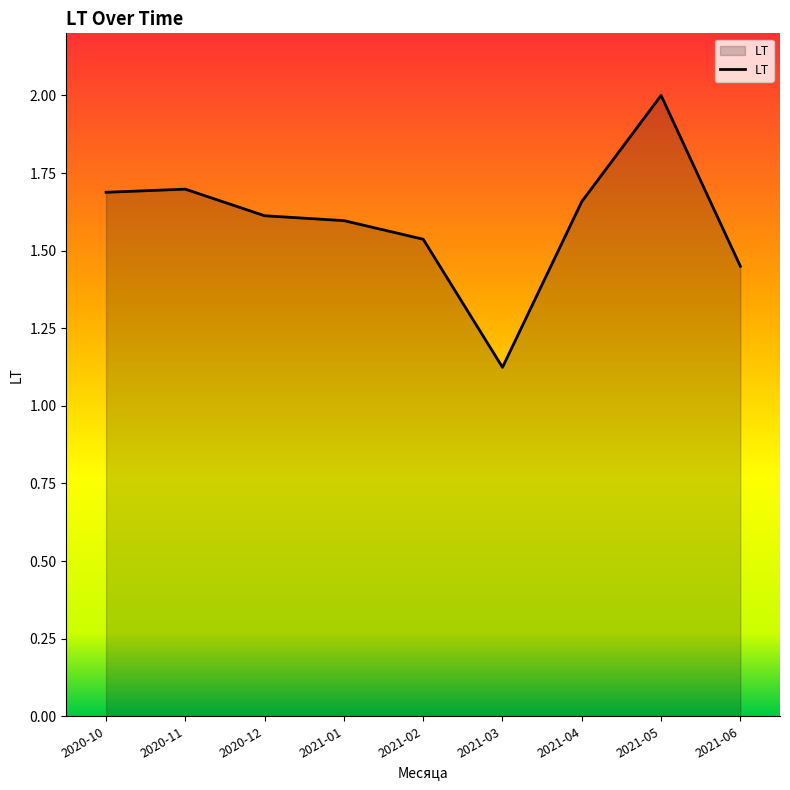

What is the change in value from 2021-05 to 2021-06?

-0.6